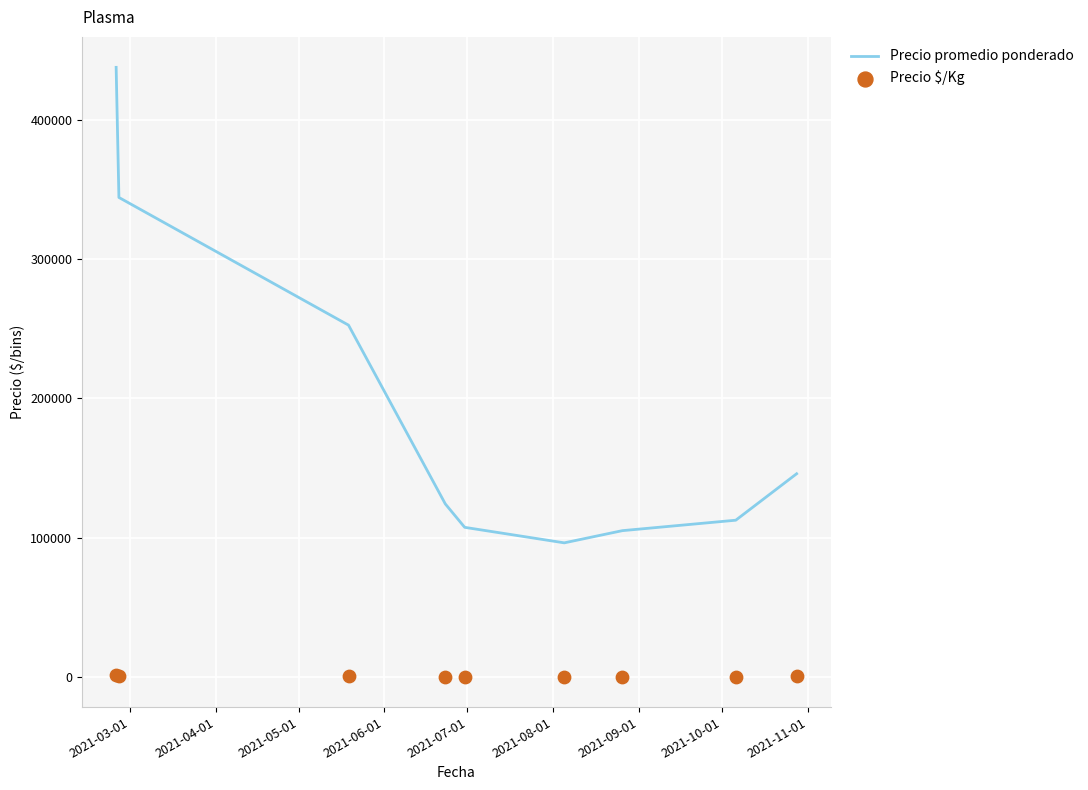

Which series has the widest spread of Y values?

Precio promedio ponderado